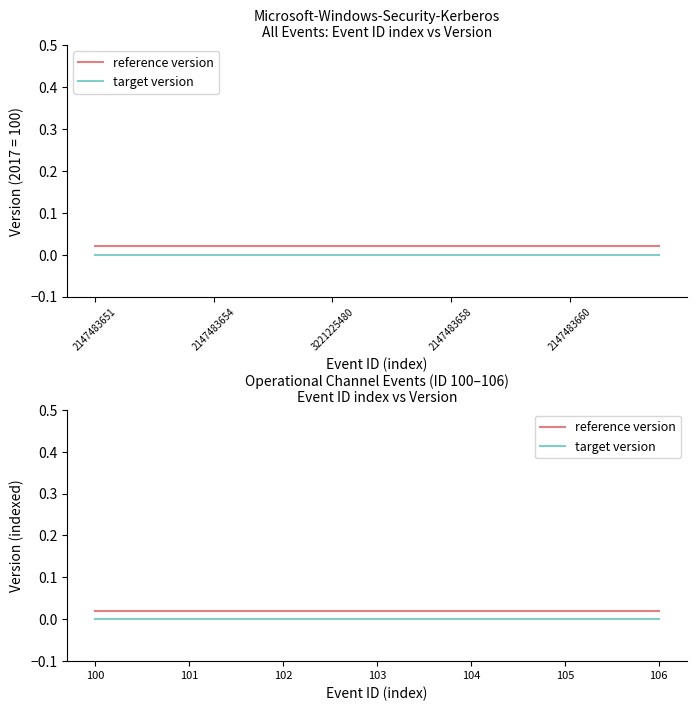

At which label is target version closest to 0?

100